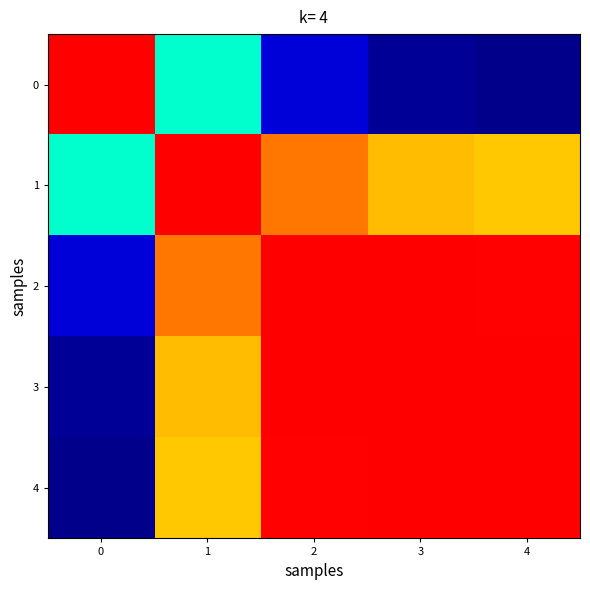

At which category is the sum across all series the highest?

2